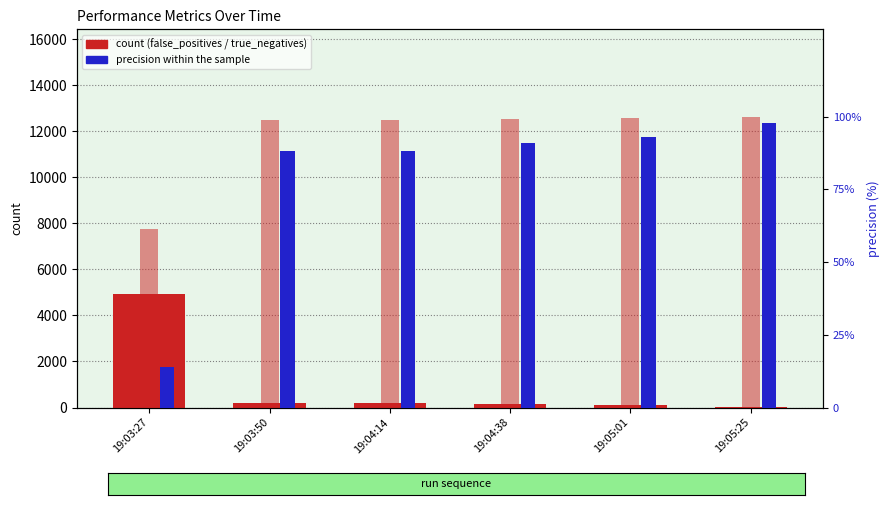

The false_positives series shows 2913.1 at 19:03:27. True or false?

False